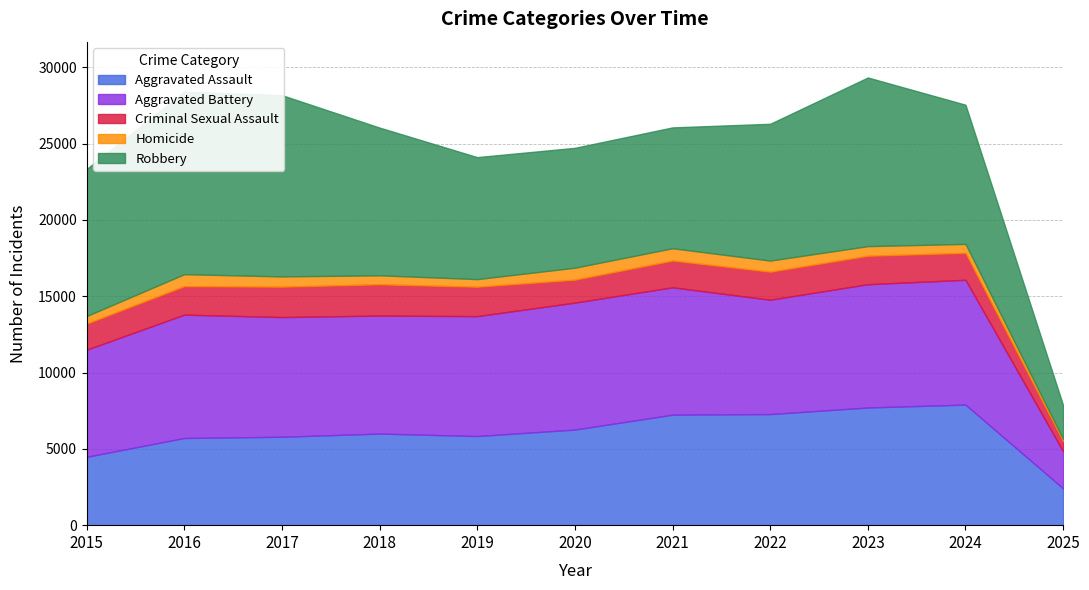

Which label corresponds to the smallest value in the chart?

2025